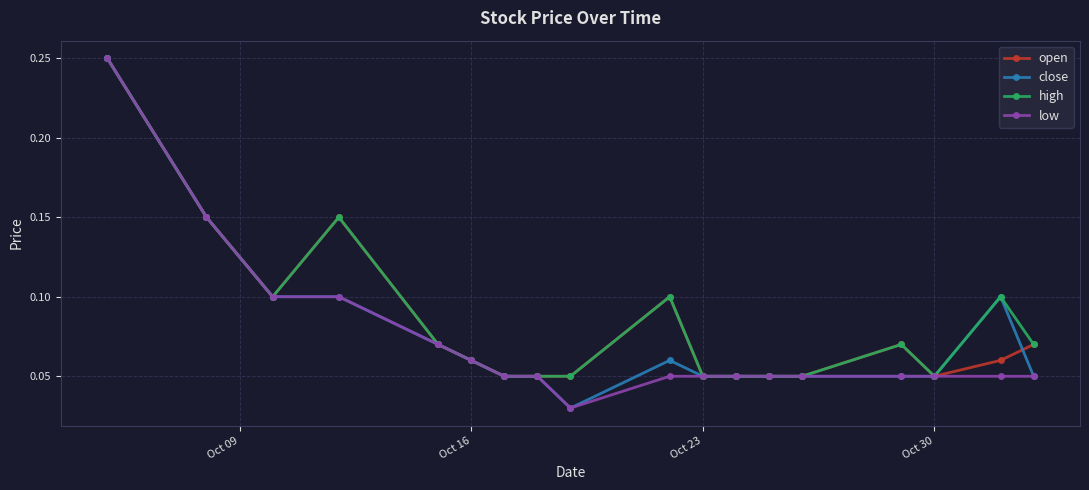

At how many categories does at least one series exceed 0?

18